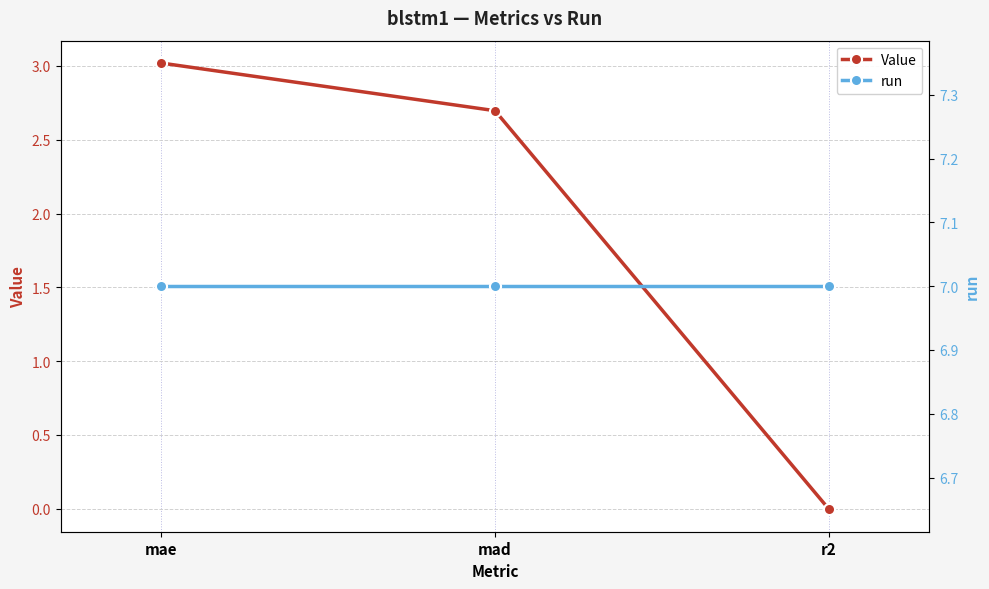

Rank the series at mad from lowest to highest value.

Value, run